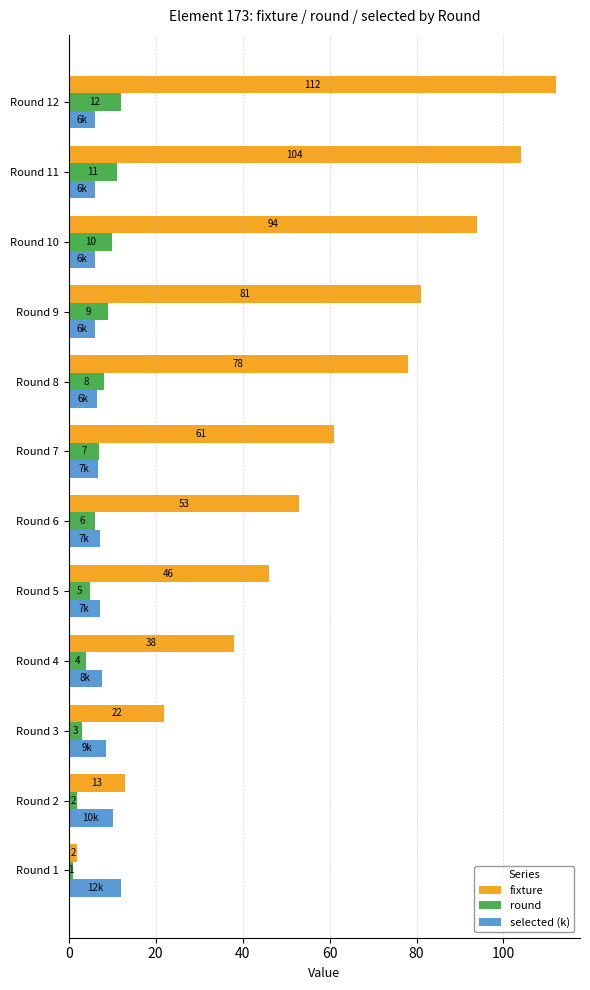

At how many categories does at least one series exceed 47?

7